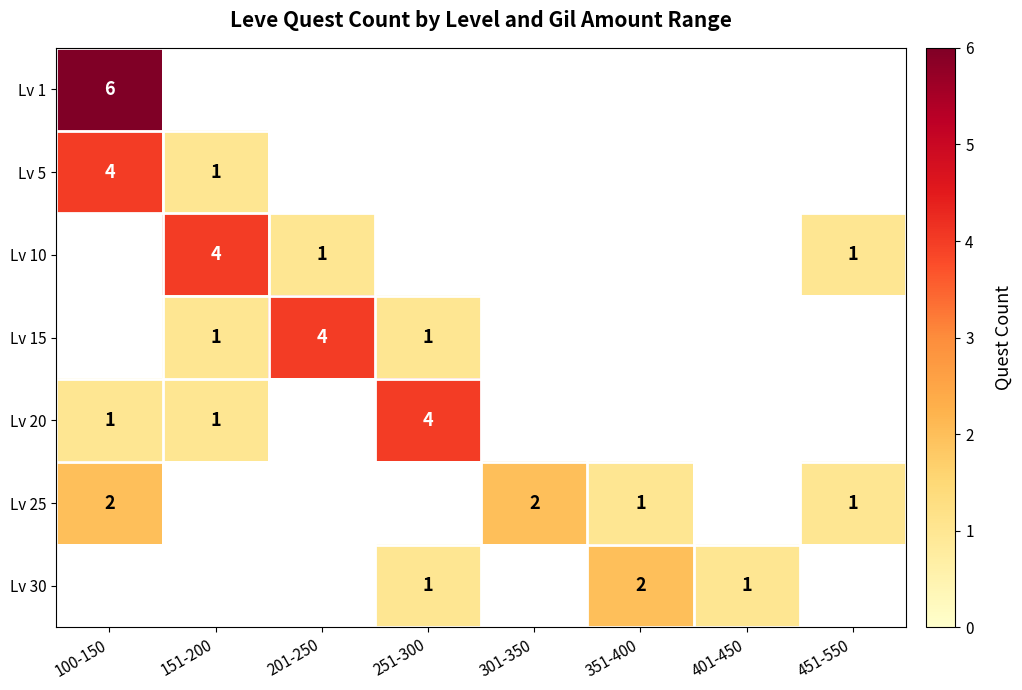

Which label corresponds to the largest value in the chart?

100-150